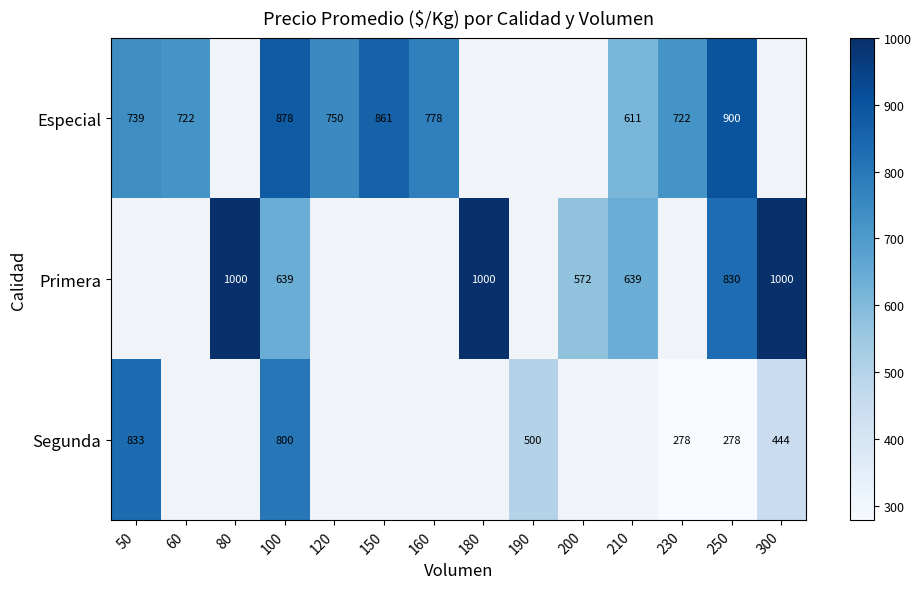

True or false: Especial has a value of 170.4 at 210.

False